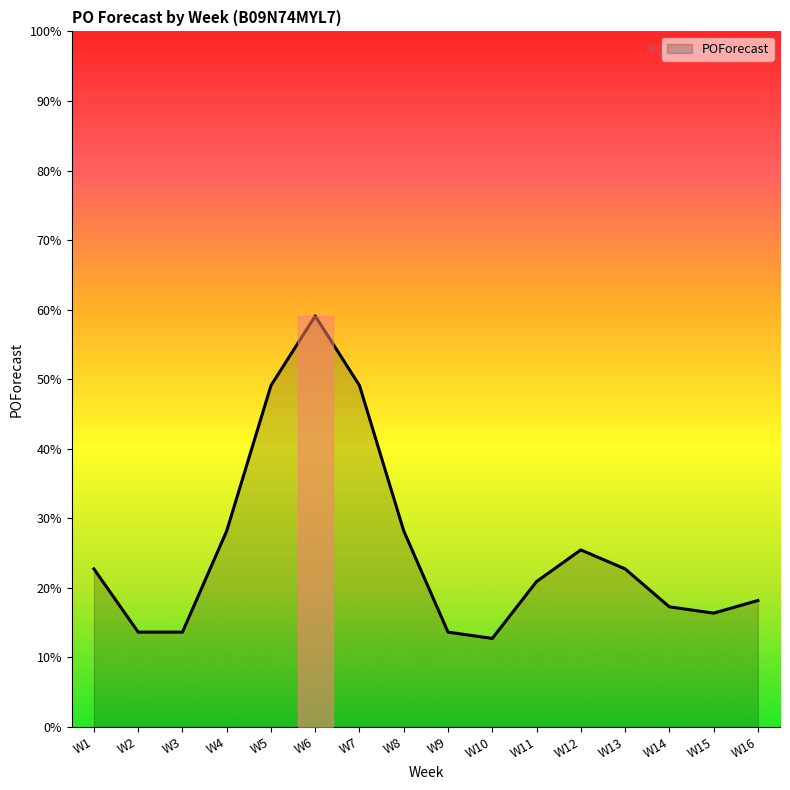

What is the sum of all values?

452